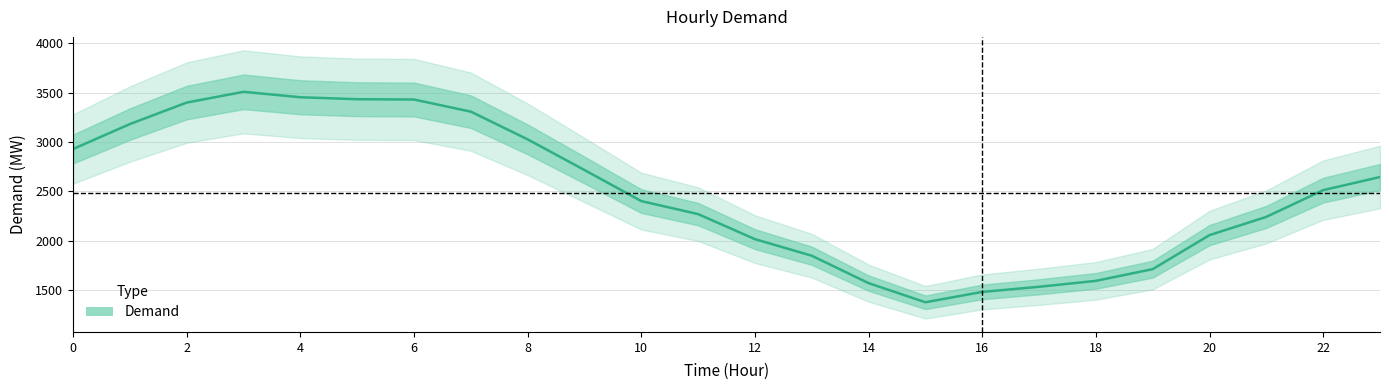

True or false: there are more than 1 points higher than both neighbors.

False